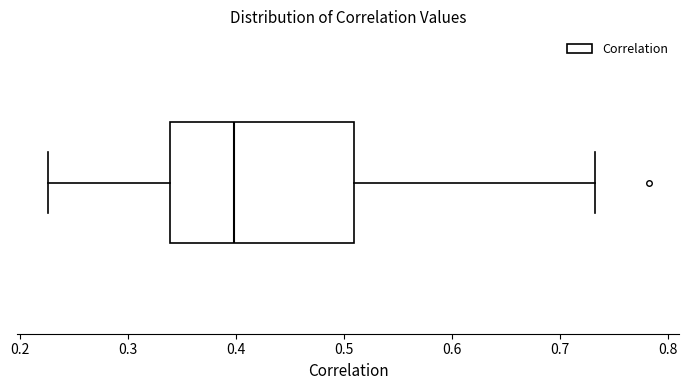

Transcribe this box plot: give where the median line is, the range the box spans, and where the two whiskers end, as read against the x-axis. The values are not printed on the chart, so give them approximately, as read against the axis.

median 0.40, box 0.34 to 0.51, whiskers 0.23 to 0.73